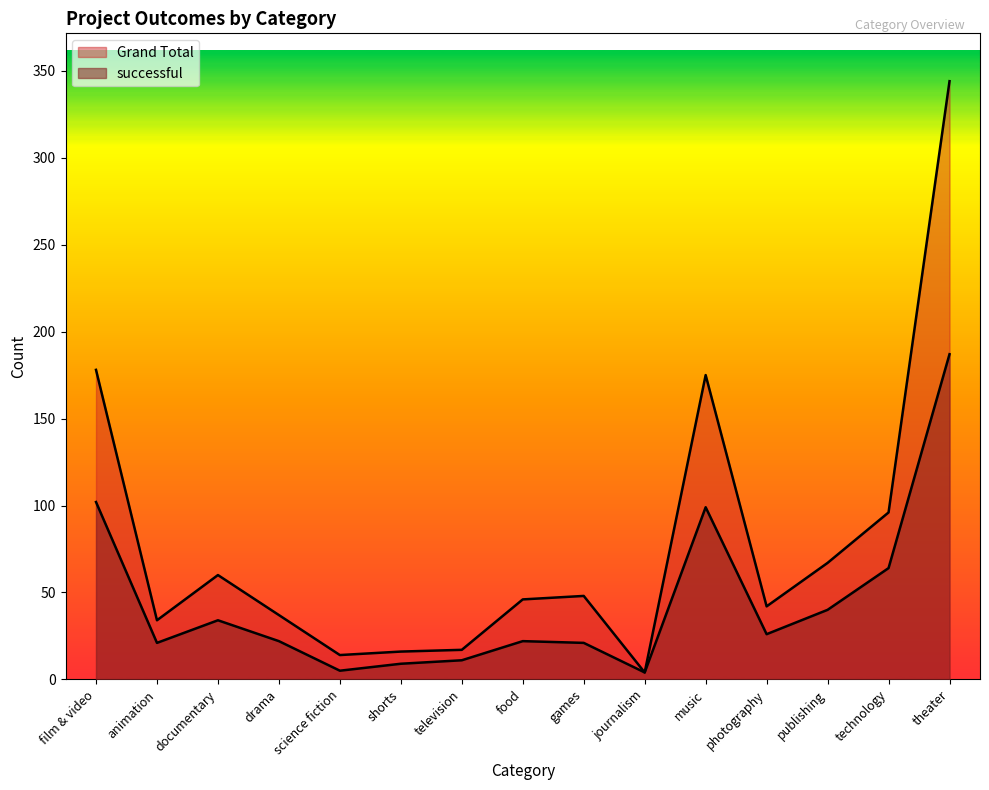

Rank the series by their maximum value, from highest to lowest.

Grand Total, successful